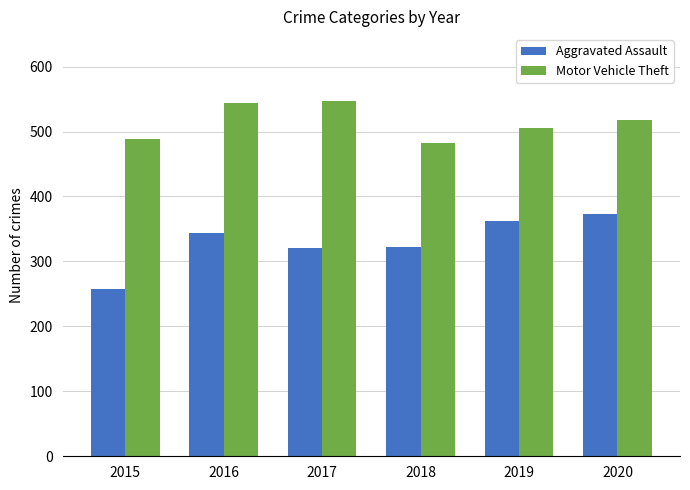

Does the chart contain any negative values?

No